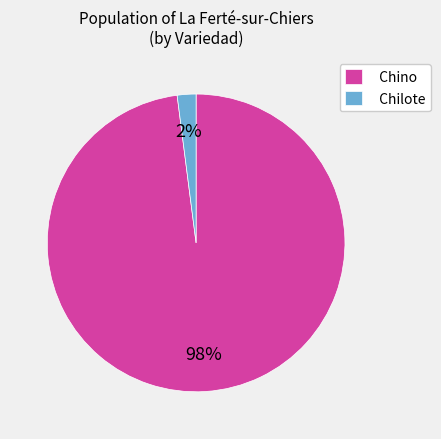

How many segments does this pie chart have?

2